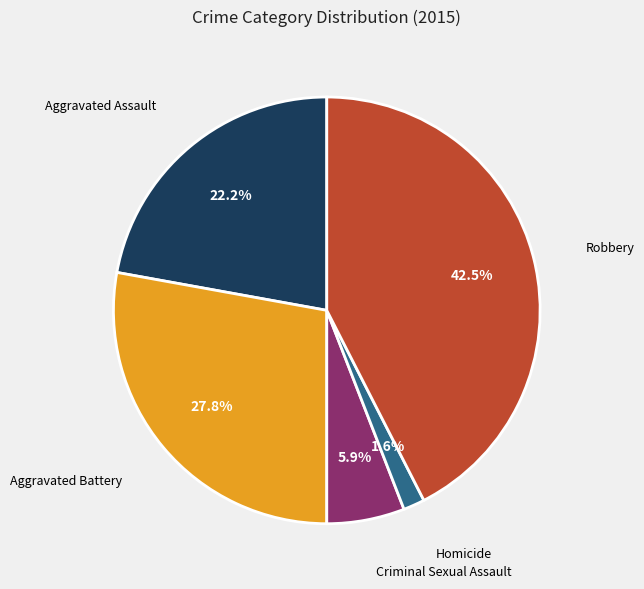

Is there any slice that represents more than half of the pie?

No